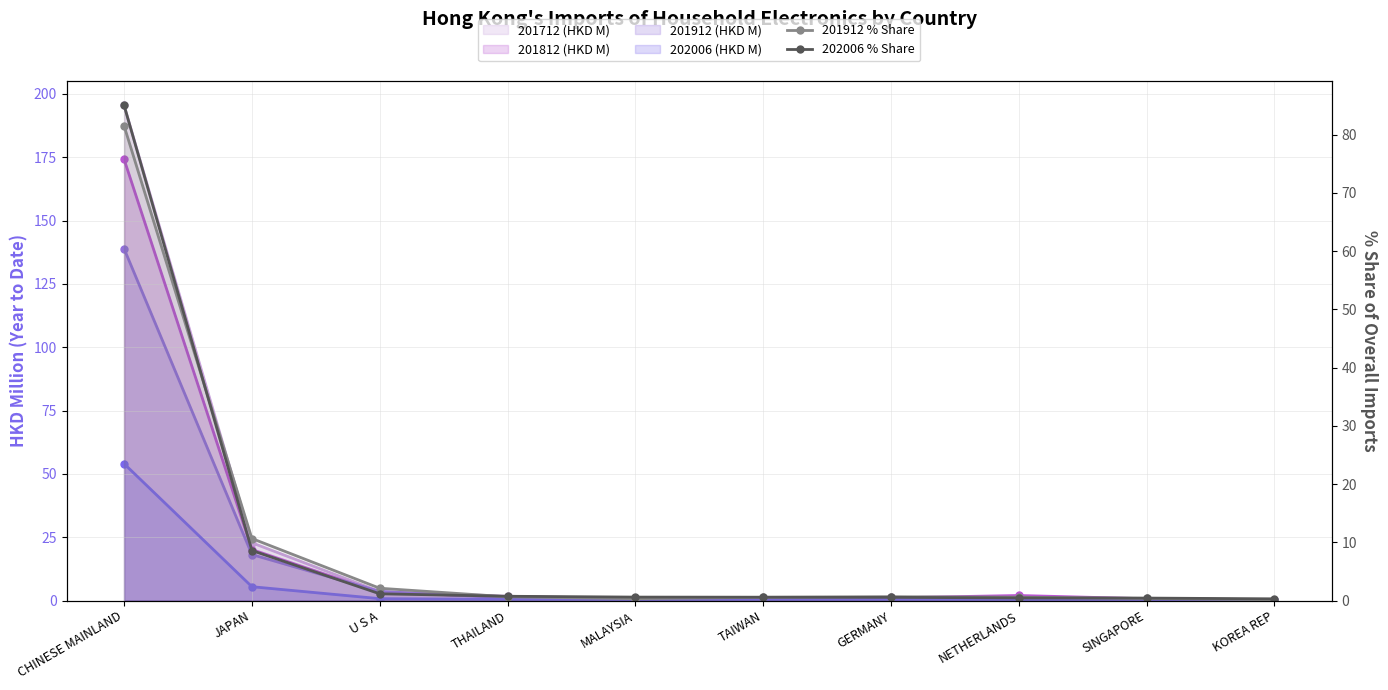

How many interior local peaks does the 201912 % Share series have?

1